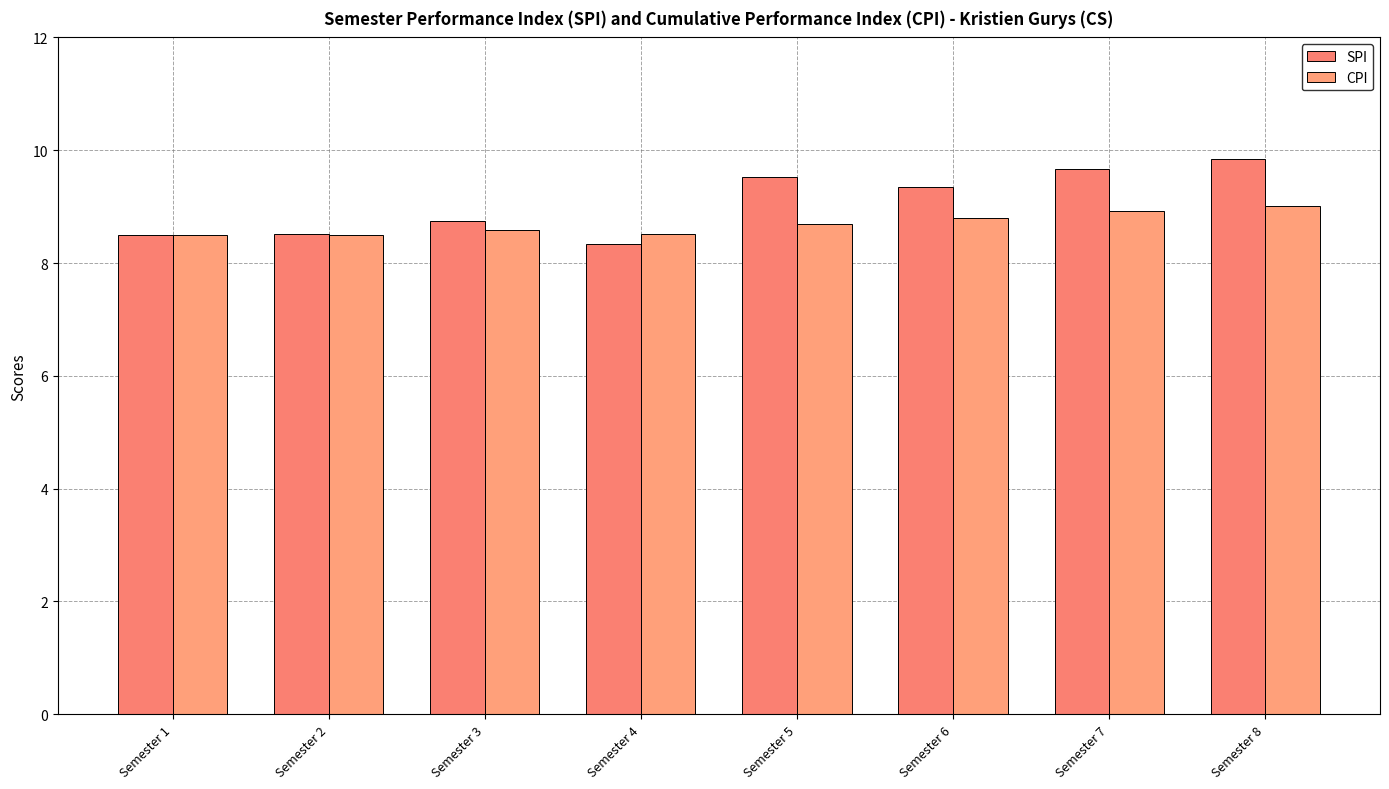

Which series has the largest range (max minus min)?

SPI